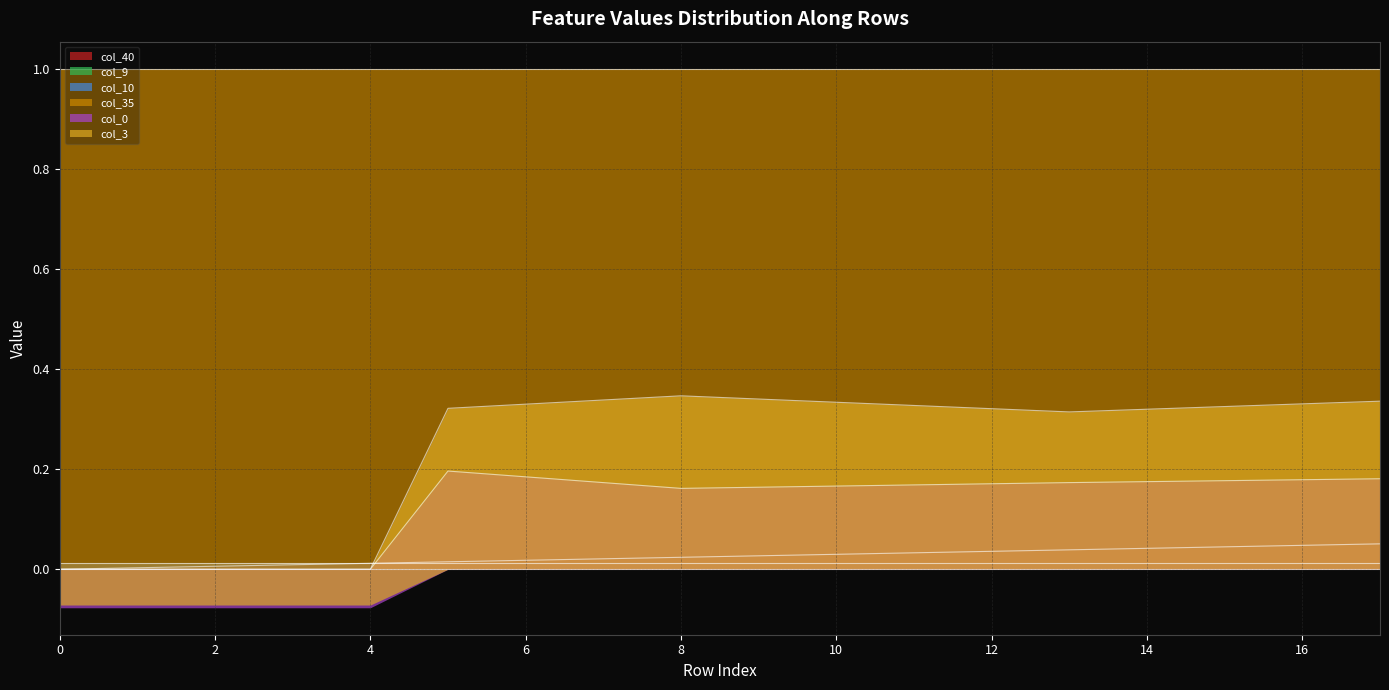

What is the average value of the col_3 series?

0.2